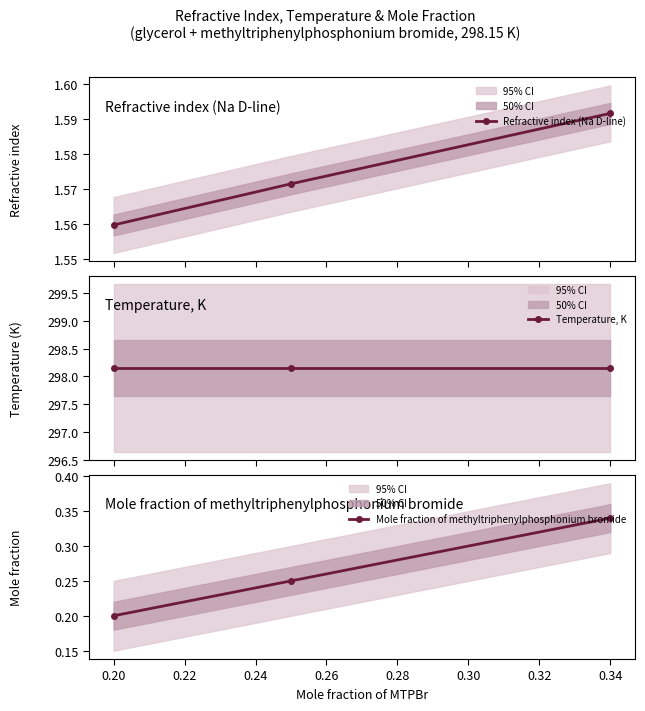

The value of Mole fraction of methyltriphenylphosphonium bromide at 0.20 is 0.2. True or false?

True